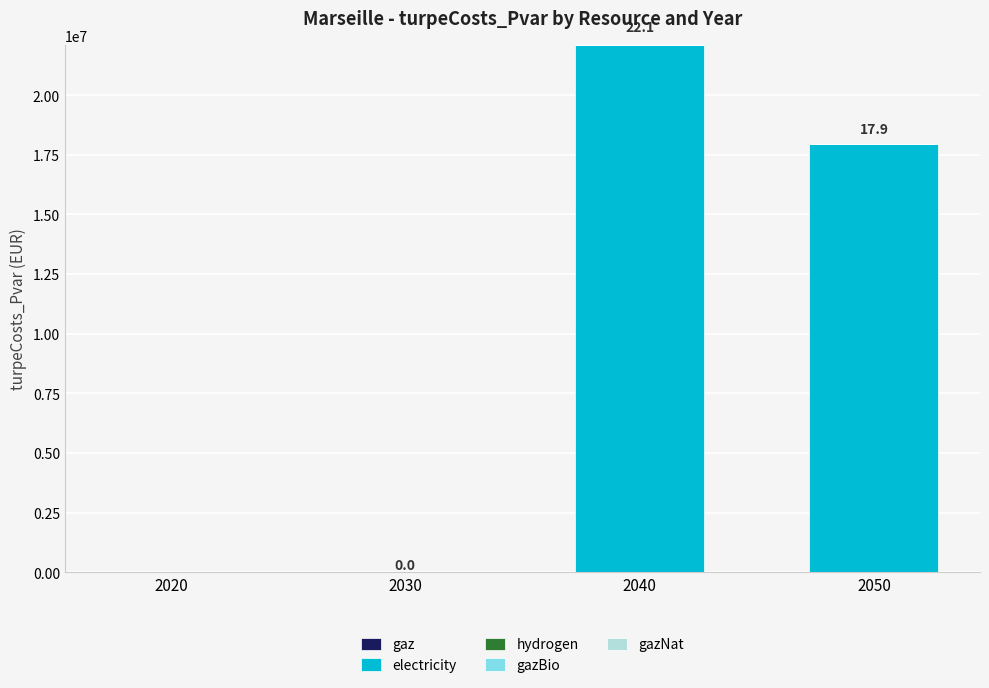

How many categories are shown in the chart?

4